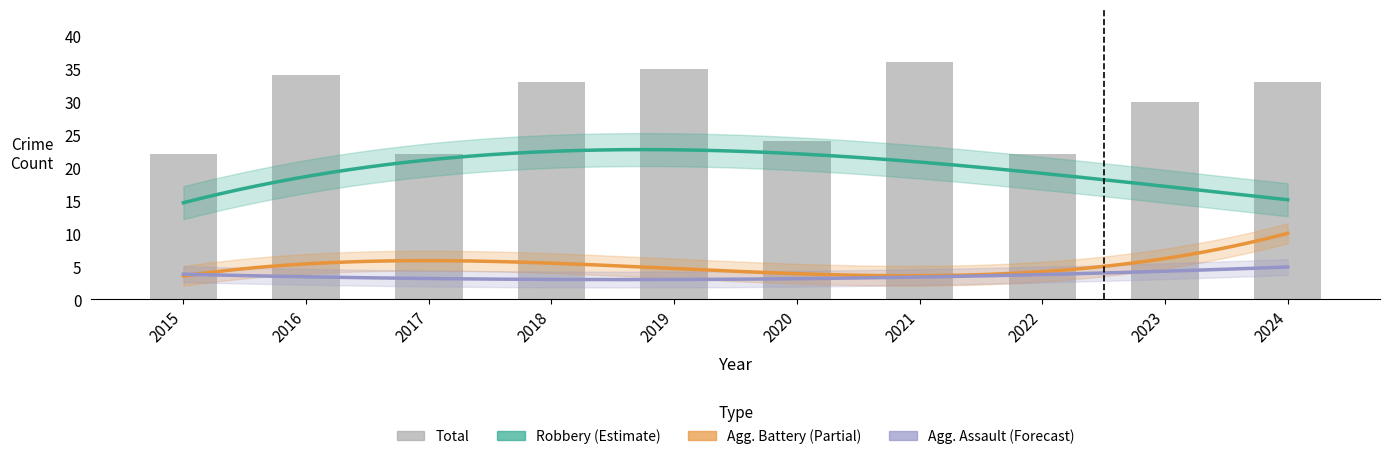

What is the lowest value of the Aggravated Battery series?

3